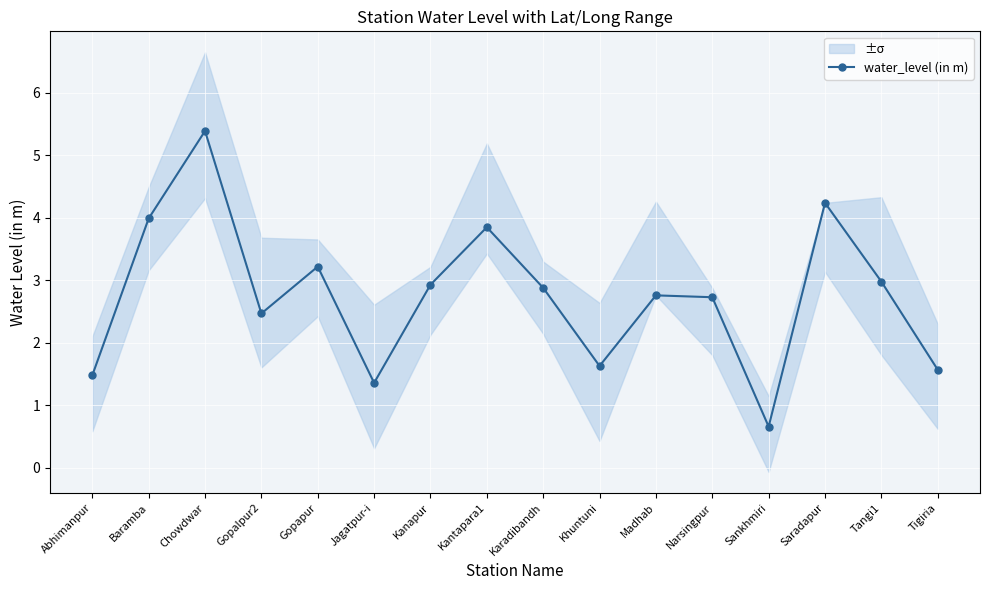

Is this an area chart (filled region under the line)?

No